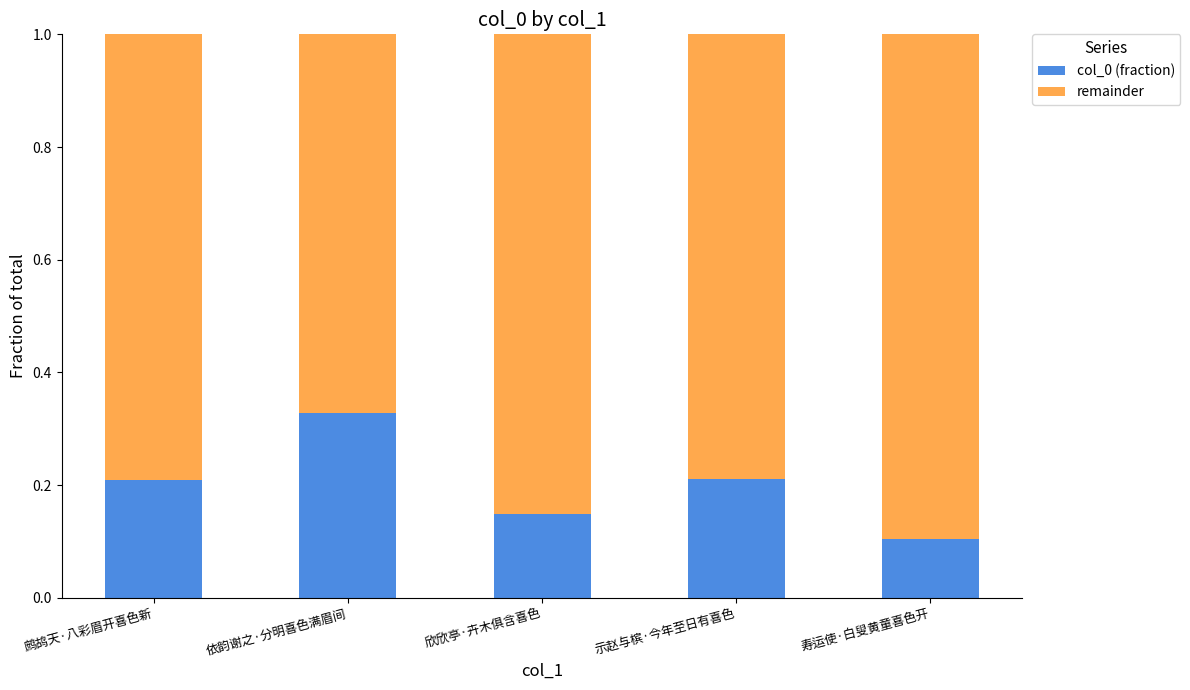

Where is col_0 (fraction) nearest to the value 0?

寿运使·白叟黄童喜色开